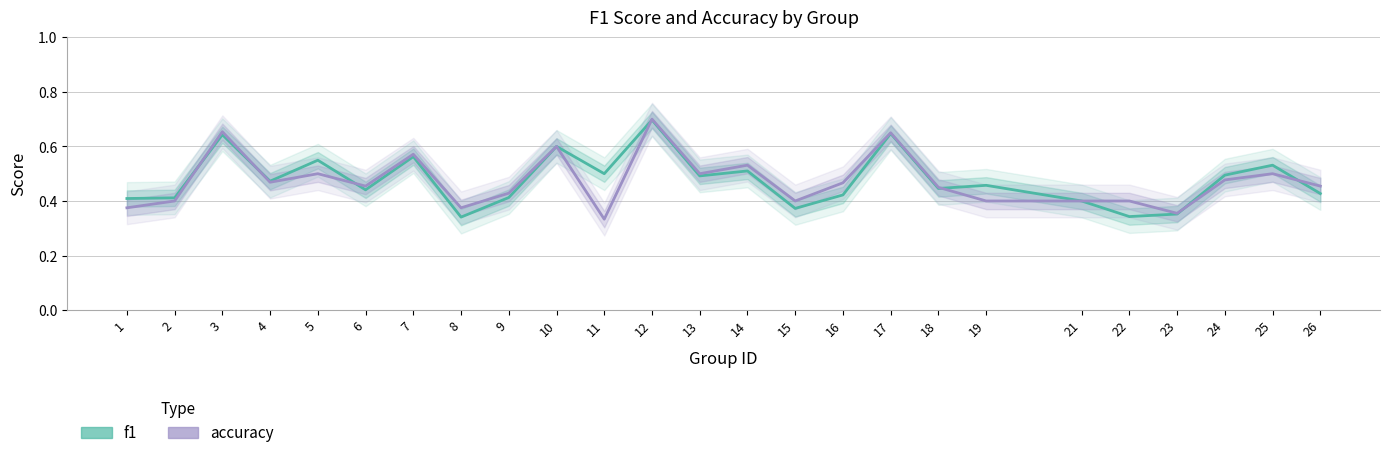

At how many categories does at least one series exceed 0?

25